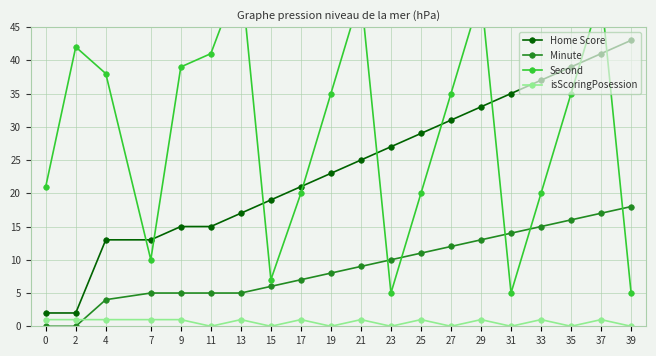

True or false: Minute and Home Score cross at least once.

False